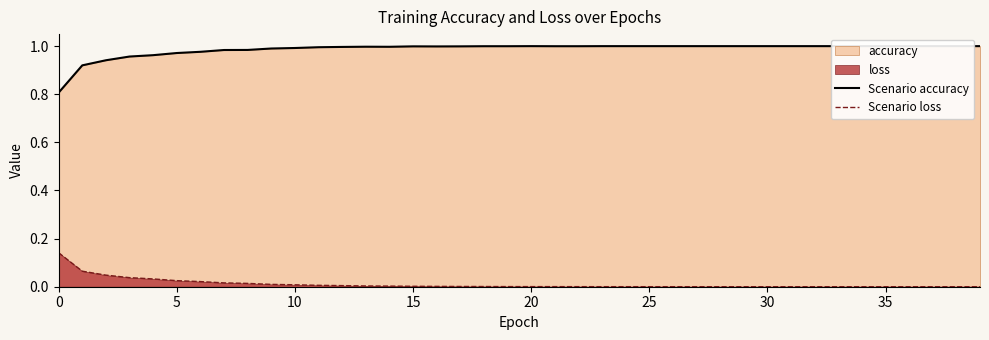

What is the difference between the maximum and minimum values in the Scenario loss series?

0.1